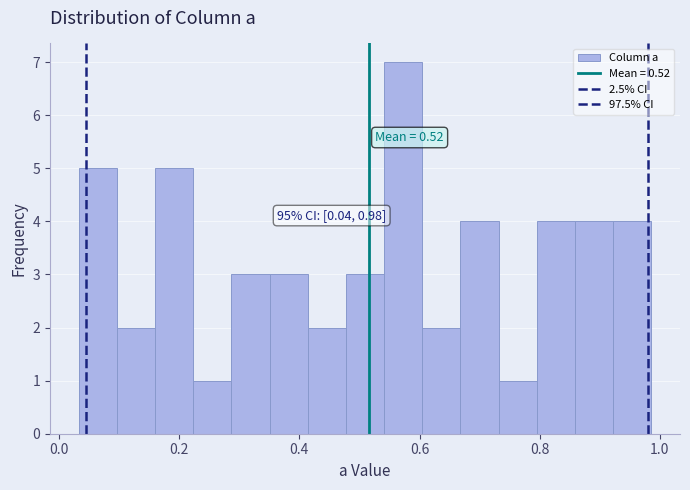

Around what value on the x-axis is the tallest bar? Give the approximate position of its centre, as read against the axis.

0.58